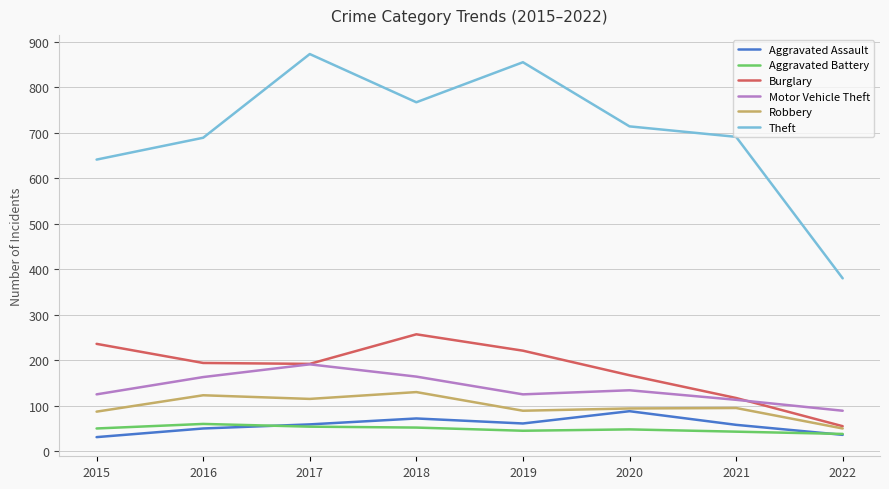

What are all the series names shown in the legend?

Aggravated Assault, Aggravated Battery, Burglary, Motor Vehicle Theft, Robbery, Theft